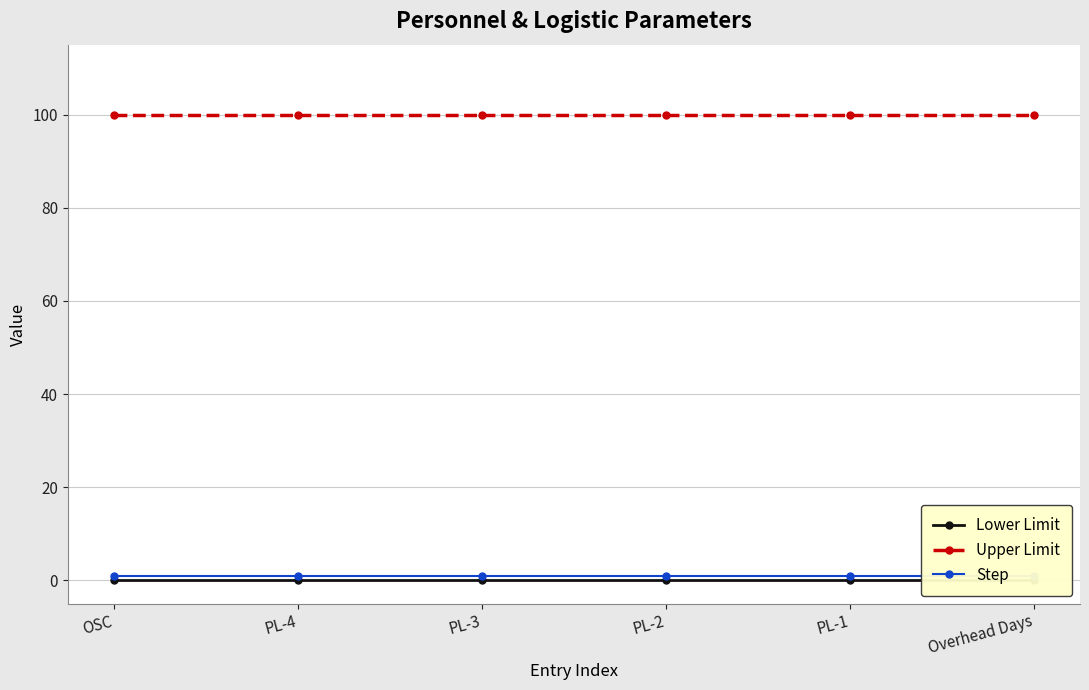

Where is Upper Limit nearest to the value 100?

OSC